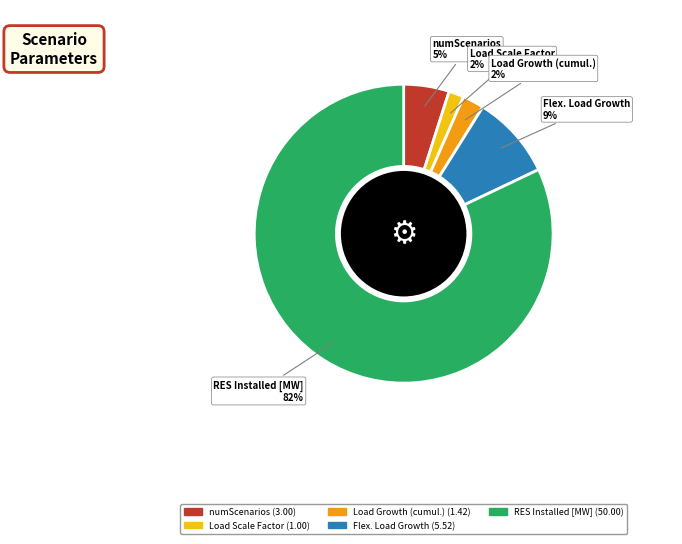

To the nearest percent, what is the average slice percentage?

20%